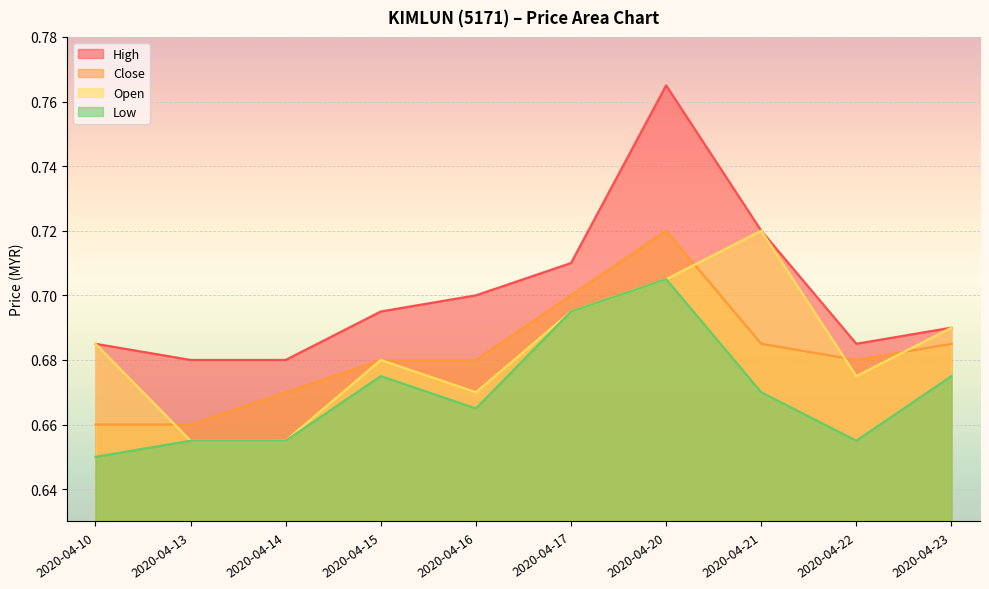

Between 2020-04-16 and 2020-04-23, which series saw the biggest shift?

Open